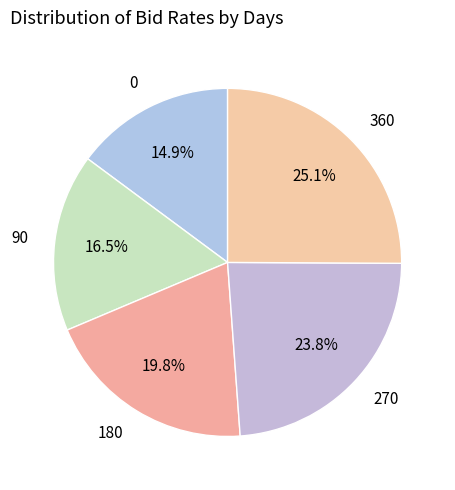

How many segments does this pie chart have?

5